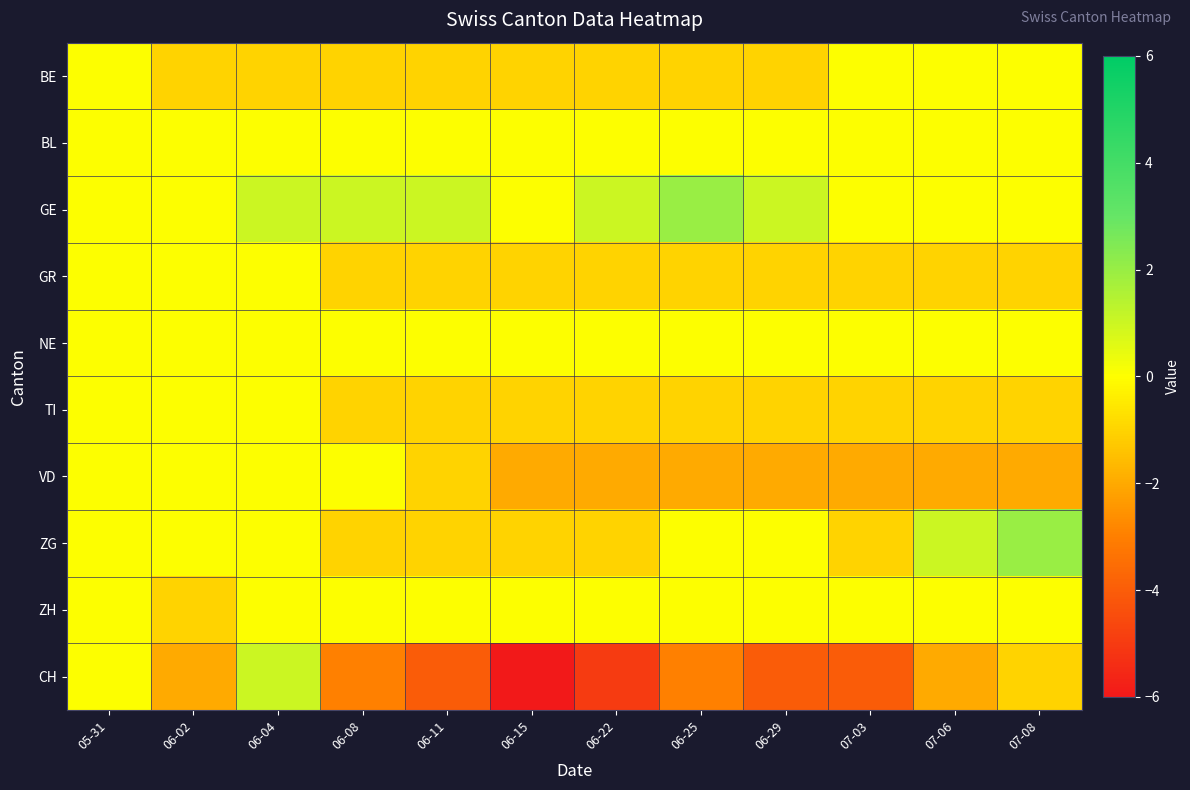

Reading left to right, list all the values displayed in this chart.

BE: 05-31=0	06-02=-1	06-04=-1	06-08=-1	06-11=-1	06-15=-1	06-22=-1	06-25=-1	06-29=-1	07-03=0	07-06=0	07-08=0
BL: 05-31=0	06-02=0	06-04=0	06-08=0	06-11=0	06-15=0	06-22=0	06-25=0	06-29=0	07-03=0	07-06=0	07-08=0
GE: 05-31=0	06-02=0	06-04=1	06-08=1	06-11=1	06-15=0	06-22=1	06-25=2	06-29=1	07-03=0	07-06=0	07-08=0
GR: 05-31=0	06-02=0	06-04=0	06-08=-1	06-11=-1	06-15=-1	06-22=-1	06-25=-1	06-29=-1	07-03=-1	07-06=-1	07-08=-1
NE: 05-31=0	06-02=0	06-04=0	06-08=0	06-11=0	06-15=0	06-22=0	06-25=0	06-29=0	07-03=0	07-06=0	07-08=0
TI: 05-31=0	06-02=0	06-04=0	06-08=-1	06-11=-1	06-15=-1	06-22=-1	06-25=-1	06-29=-1	07-03=-1	07-06=-1	07-08=-1
VD: 05-31=0	06-02=0	06-04=0	06-08=0	06-11=-1	06-15=-2	06-22=-2	06-25=-2	06-29=-2	07-03=-2	07-06=-2	07-08=-2
ZG: 05-31=0	06-02=0	06-04=0	06-08=-1	06-11=-1	06-15=-1	06-22=-1	06-25=0	06-29=0	07-03=-1	07-06=1	07-08=2
ZH: 05-31=0	06-02=-1	06-04=0	06-08=0	06-11=0	06-15=0	06-22=0	06-25=0	06-29=0	07-03=0	07-06=0	07-08=0
CH: 05-31=0	06-02=-2	06-04=1	06-08=-3	06-11=-4	06-15=-6	06-22=-5	06-25=-3	06-29=-4	07-03=-4	07-06=-2	07-08=-1